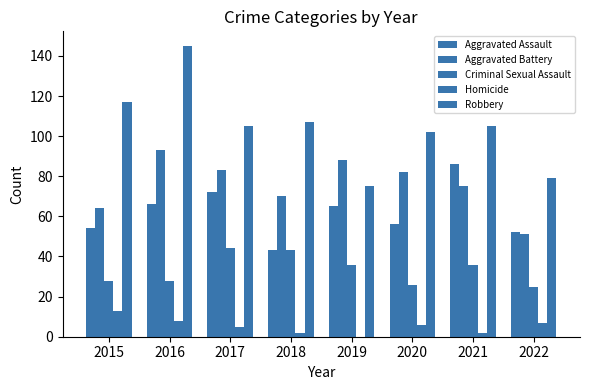

How many categories are shown in the chart?

8